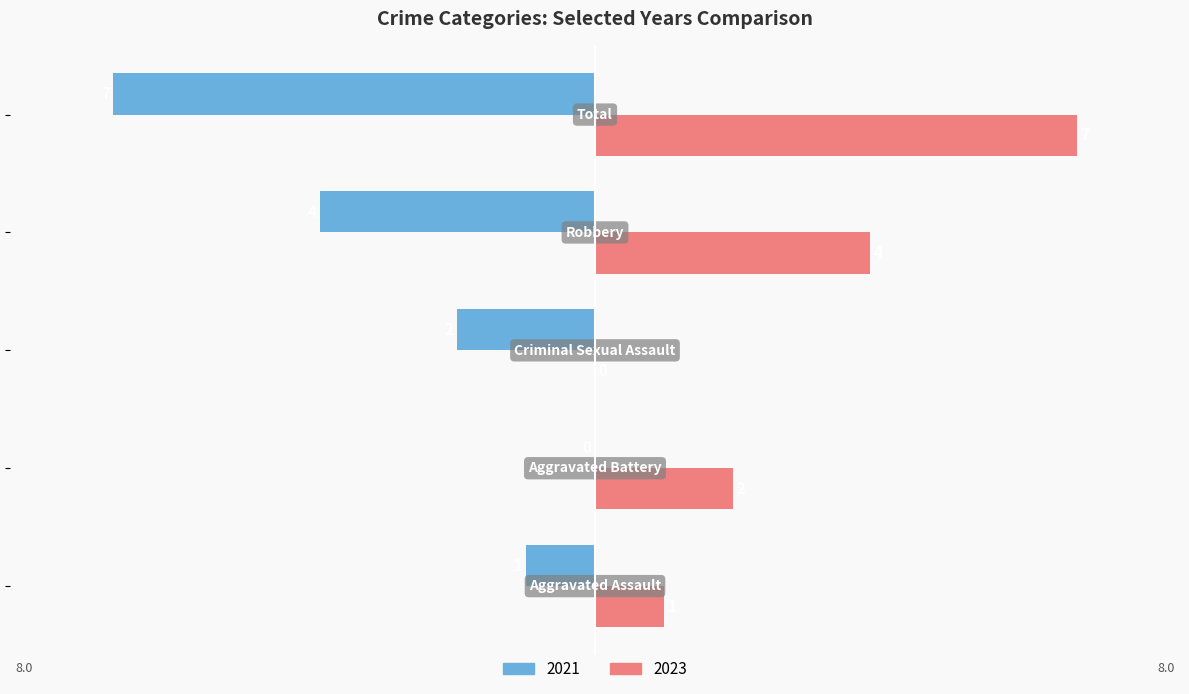

How many 2021 values are between -4 and -1?

3